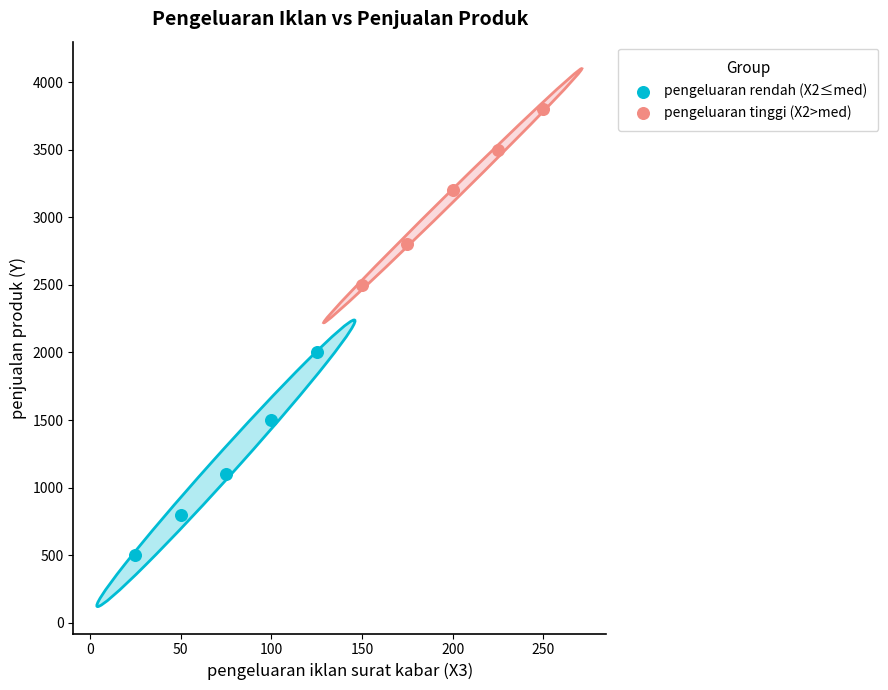

Which series has the widest spread of Y values?

pengeluaran rendah (X2≤med)